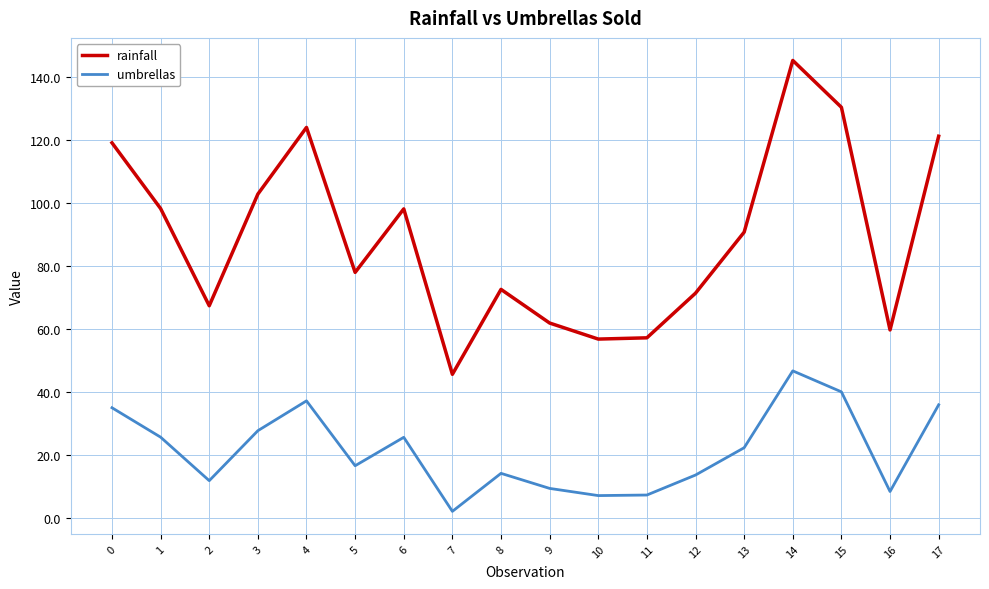

Which series changed the most between 2 and 4?

rainfall